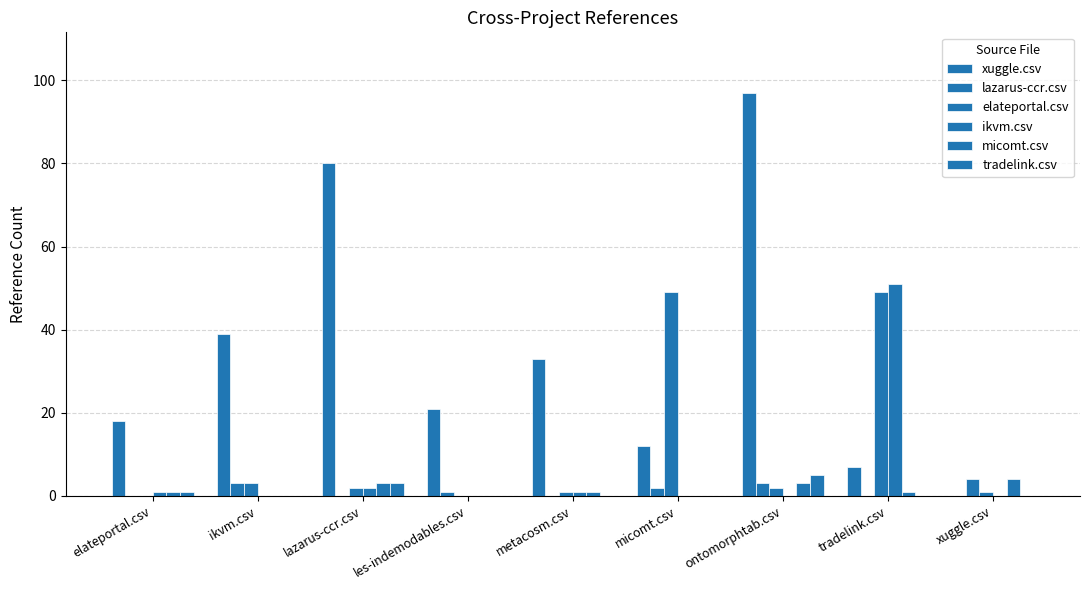

Count the number of data series in this chart.

6